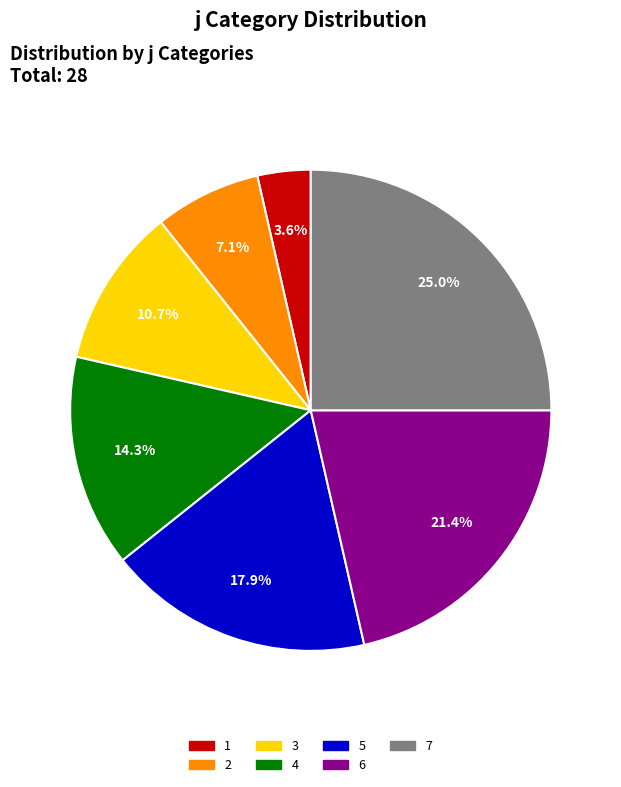

To the nearest percent, what portion does 7 represent?

25%